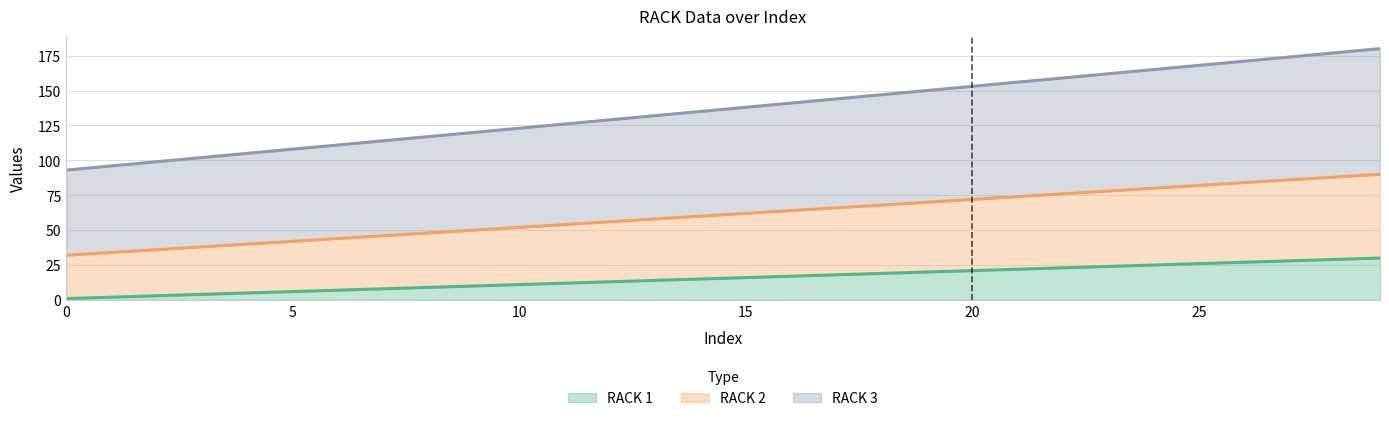

Rank the series at 15 from highest to lowest value.

RACK 3, RACK 2, RACK 1